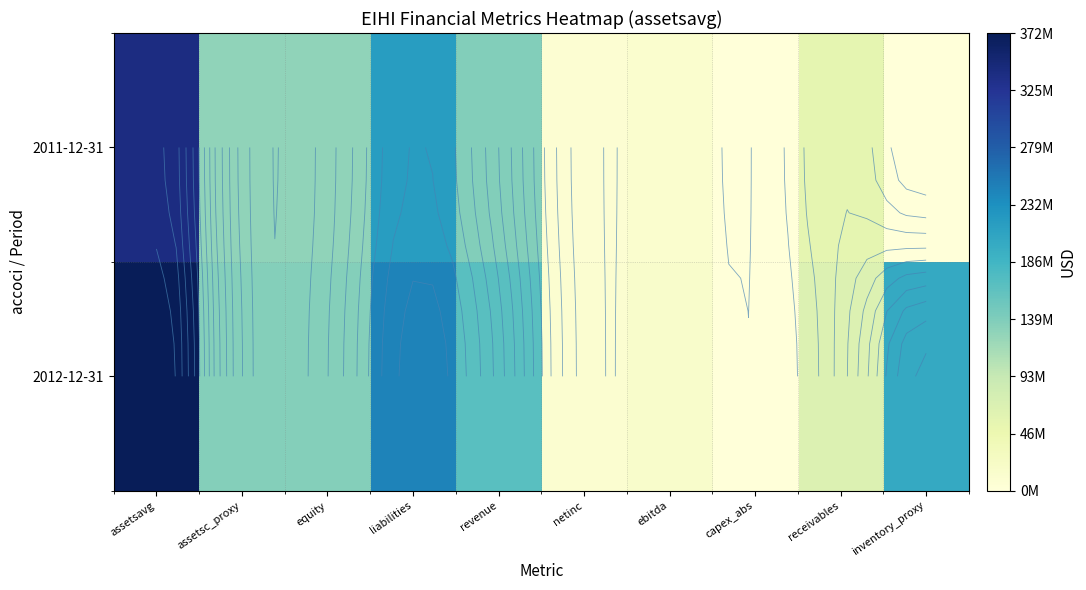

The 2012-12-31 series shows 55889181 at revenue. True or false?

False